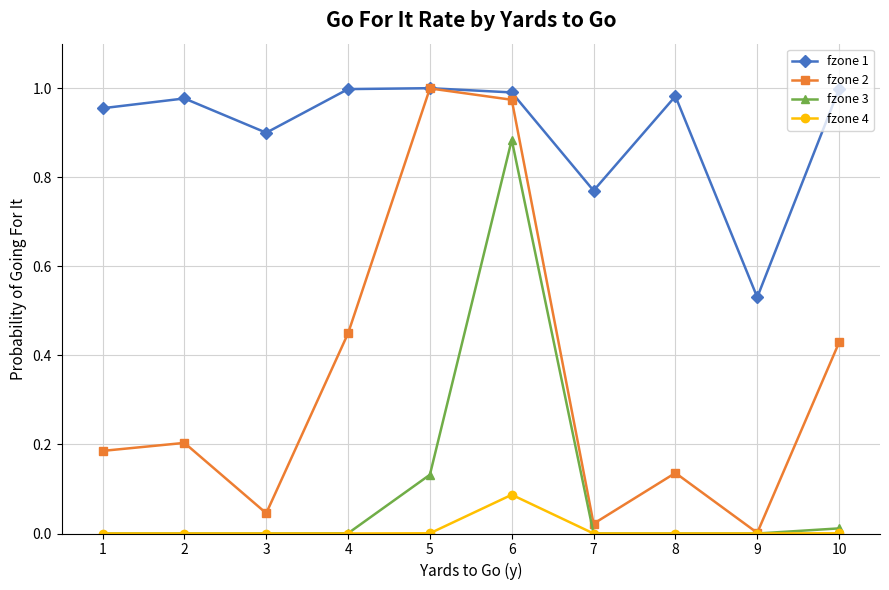

In fzone 2, how many points are lower than both neighbors (excluding endpoints)?

3